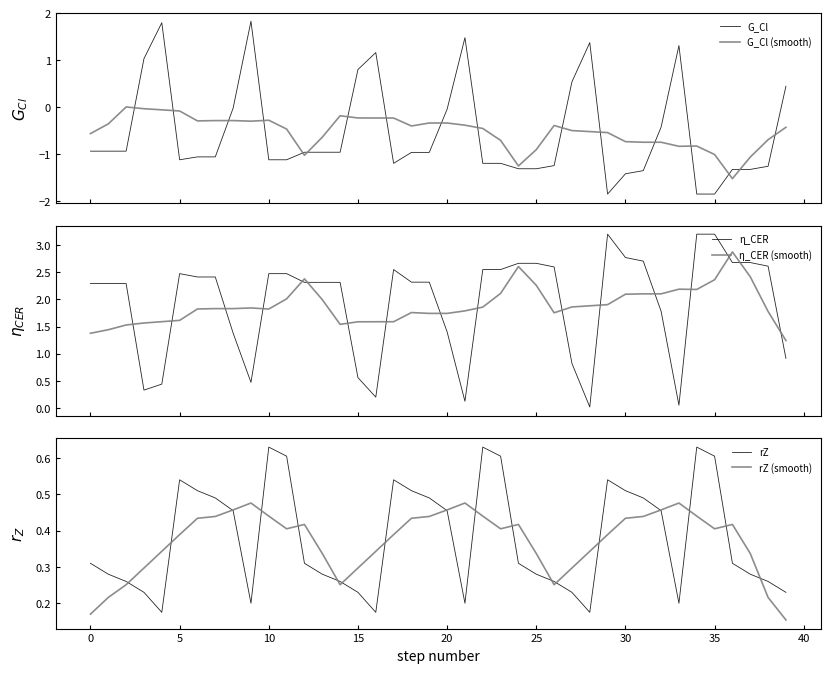

The value of rZ (smooth) at 23 is 0.4. True or false?

True